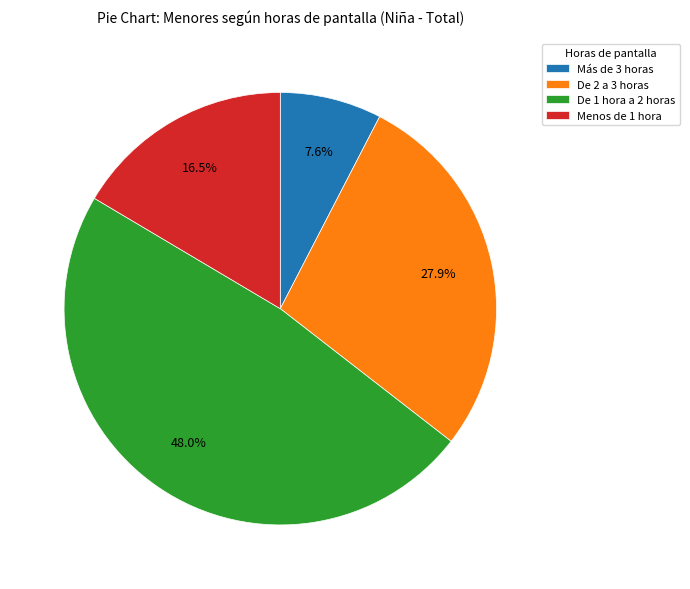

To the nearest percent, what is the combined percentage of De 2 a 3 horas and Más de 3 horas?

36%